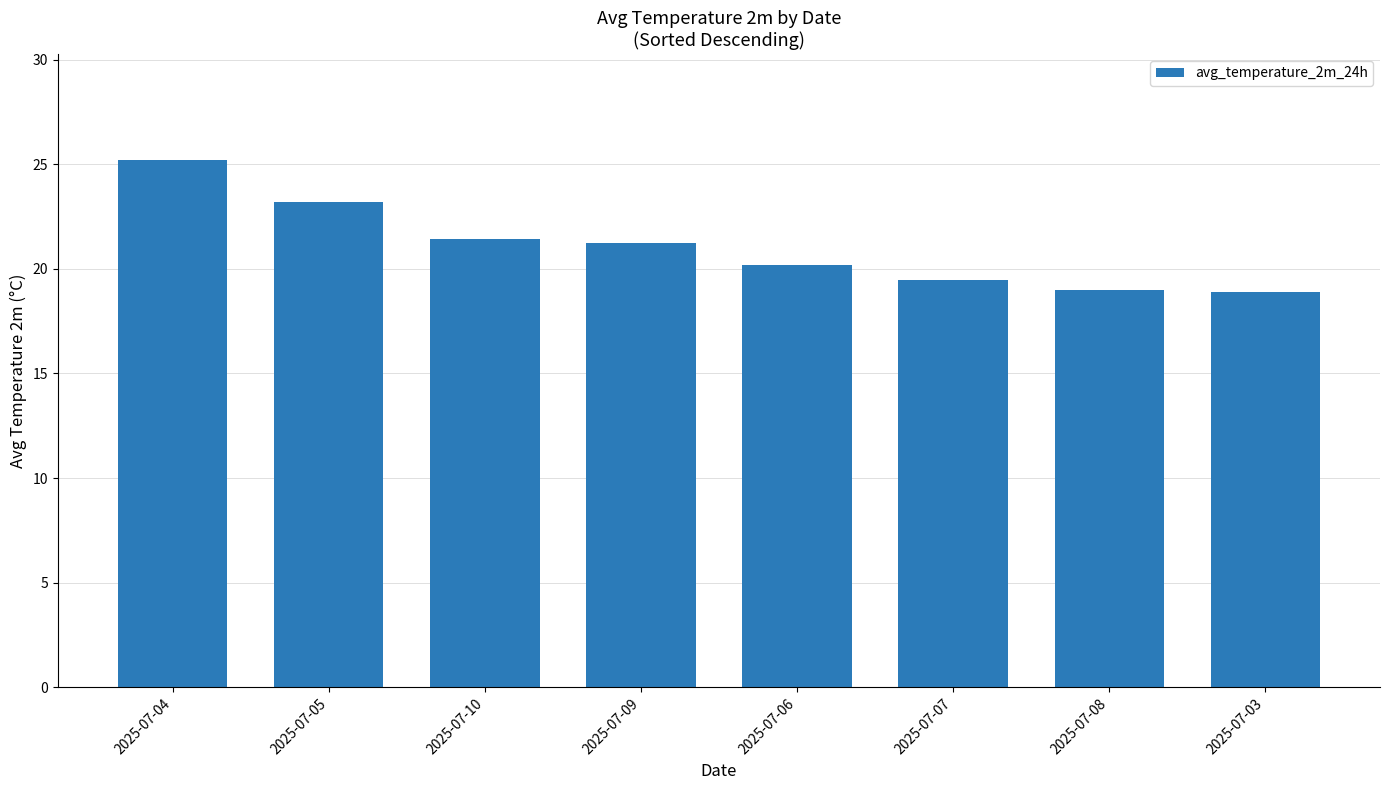

What is the average value?

21.1